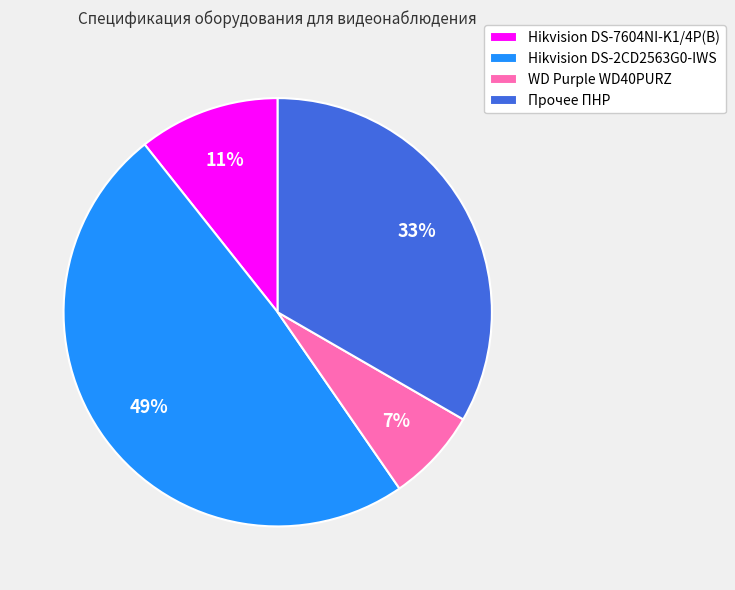

To the nearest percent, what percentage of the pie is Hikvision DS-7604NI-K1/4P(B)?

11%